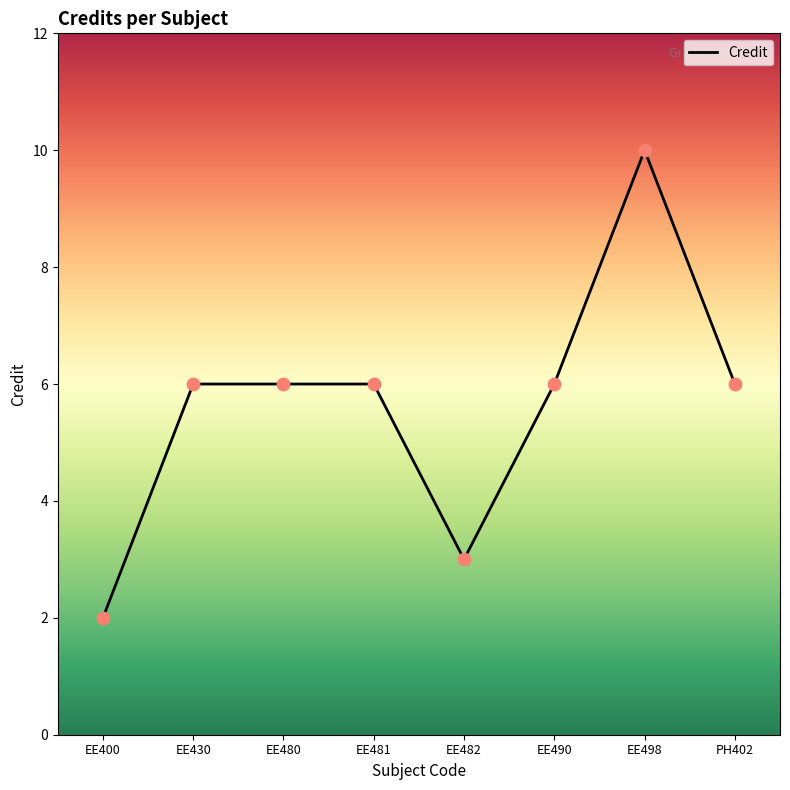

What is the ratio of the value at PH402 to the value at EE490?

1.0